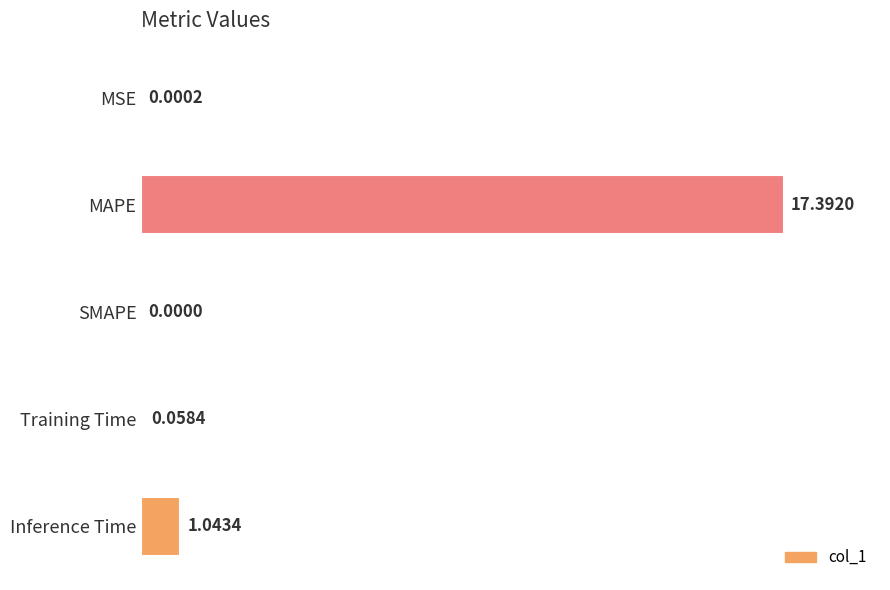

Are the bars grouped side by side (vs. stacked)?

No